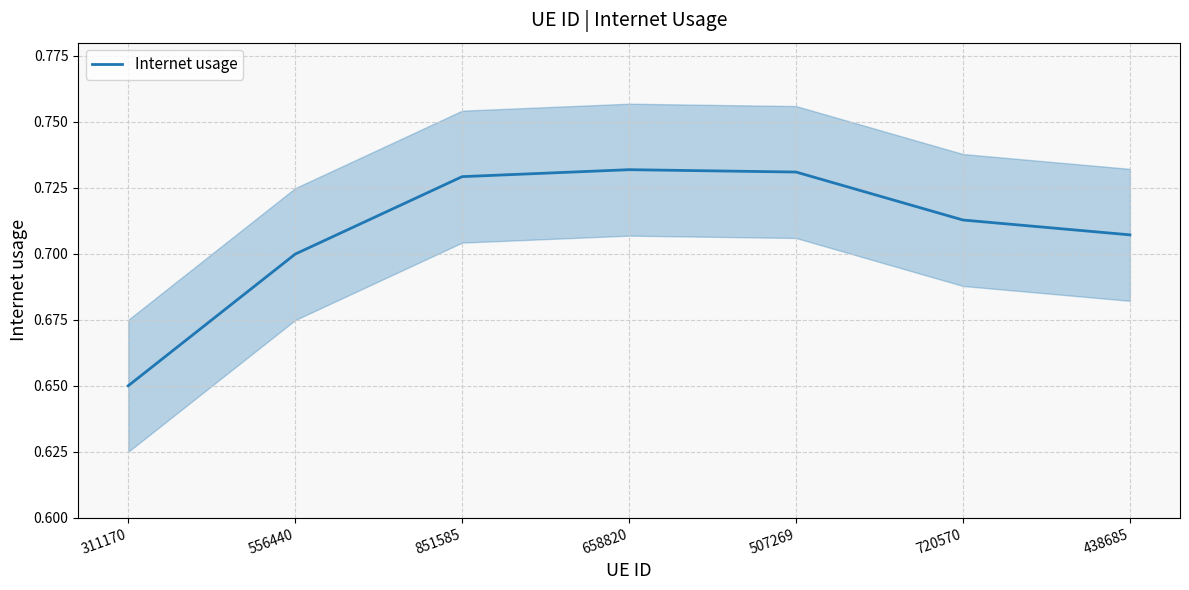

Which category has the highest value across all series?

658820